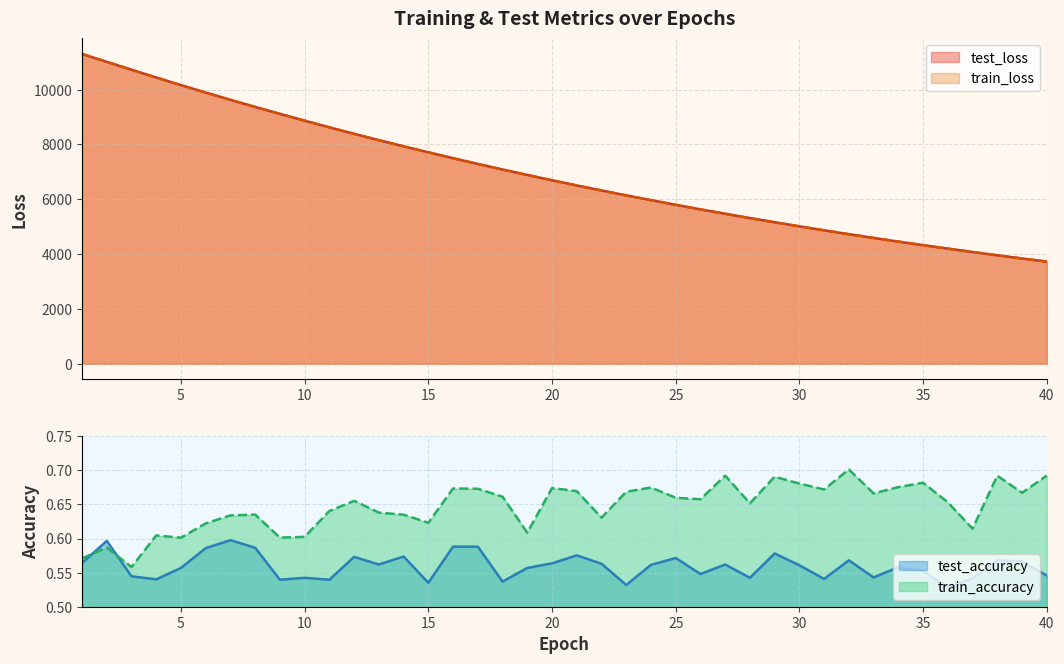

How many train_accuracy values are between 0 and 1?

40